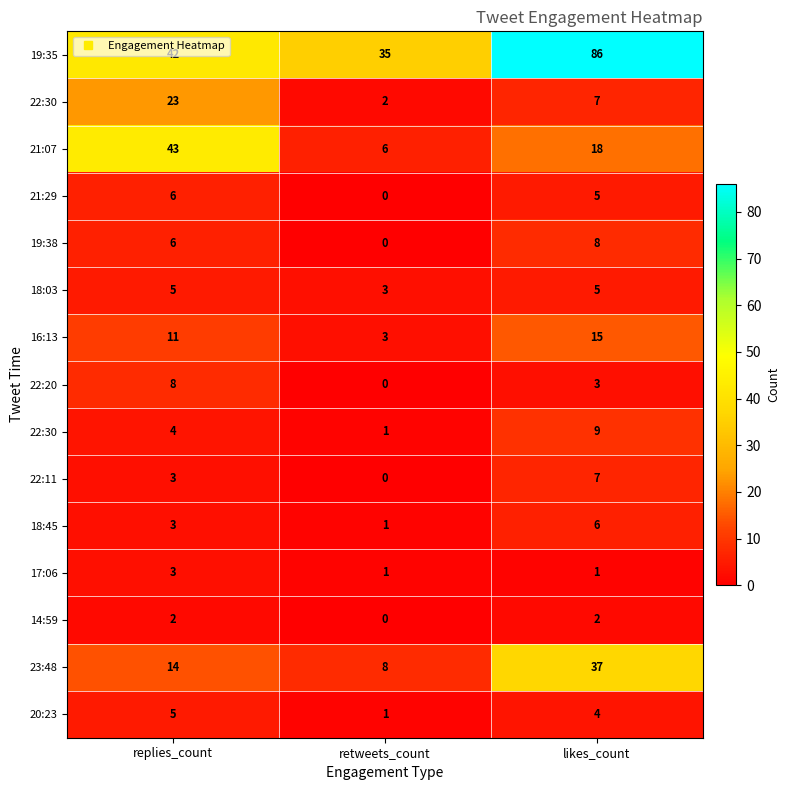

At how many categories does at least one series exceed 2?

3